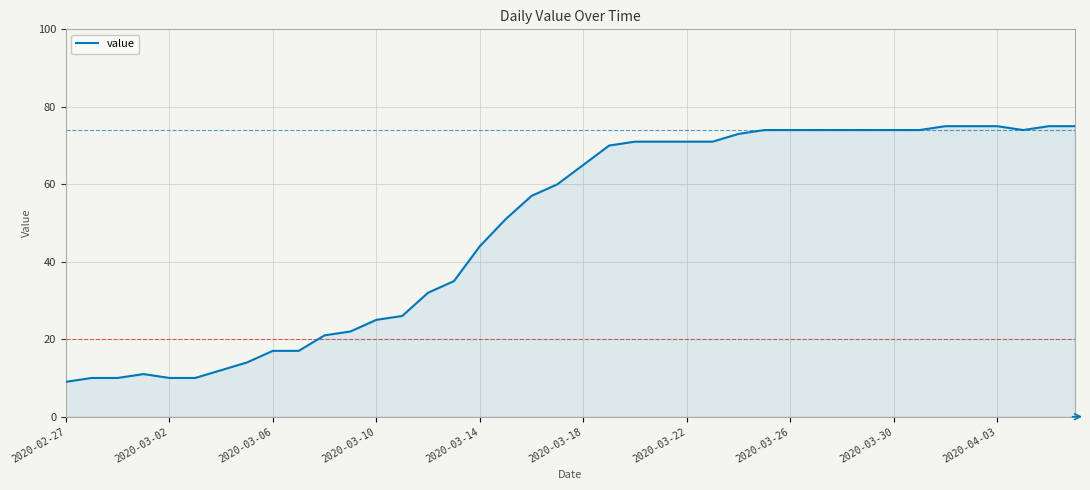

What is the maximum value shown in the chart?

75